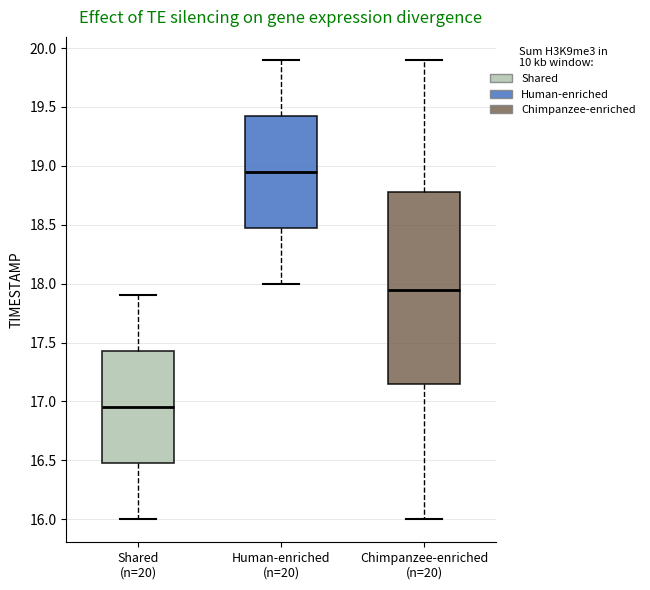

Which box has the lowest median line?

Shared (n=20)